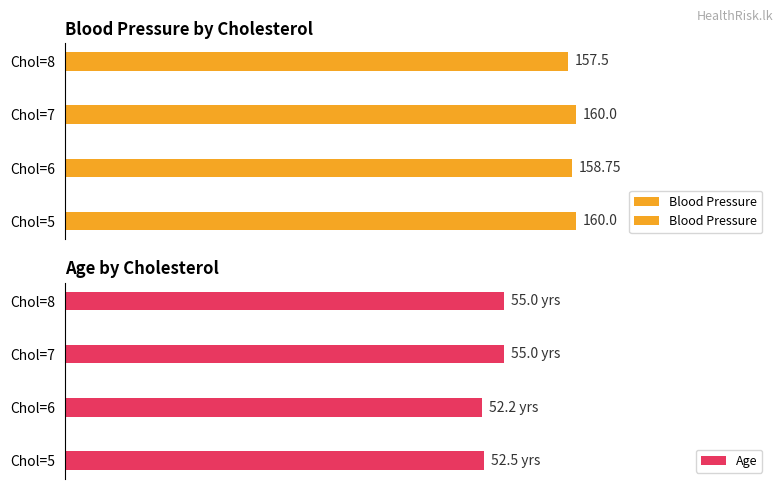

How many bars are there in each group?

2